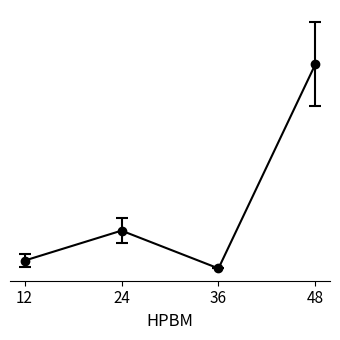

Is this an area chart (filled region under the line)?

No